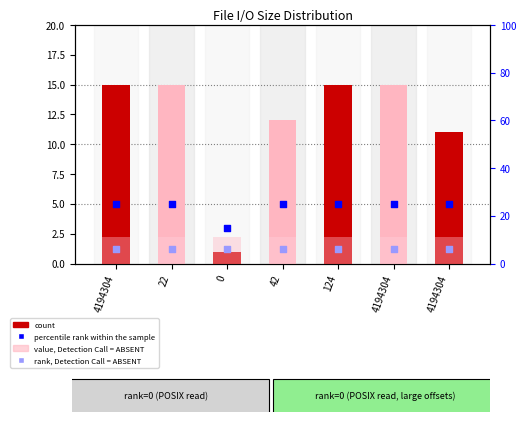

At how many categories does at least one series exceed 5?

7